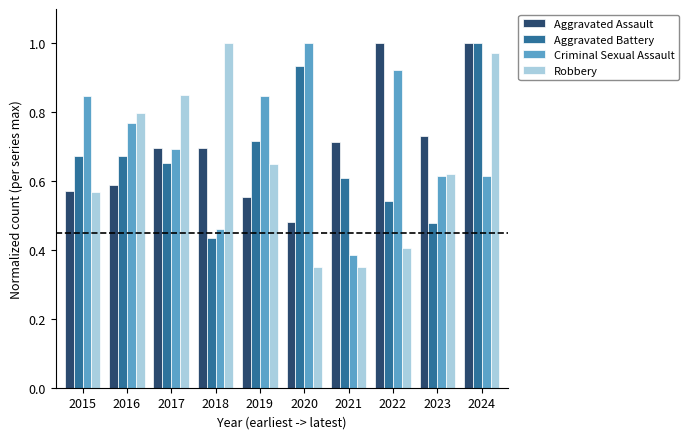

What are all the series names shown in the legend?

Aggravated Assault, Aggravated Battery, Criminal Sexual Assault, Robbery